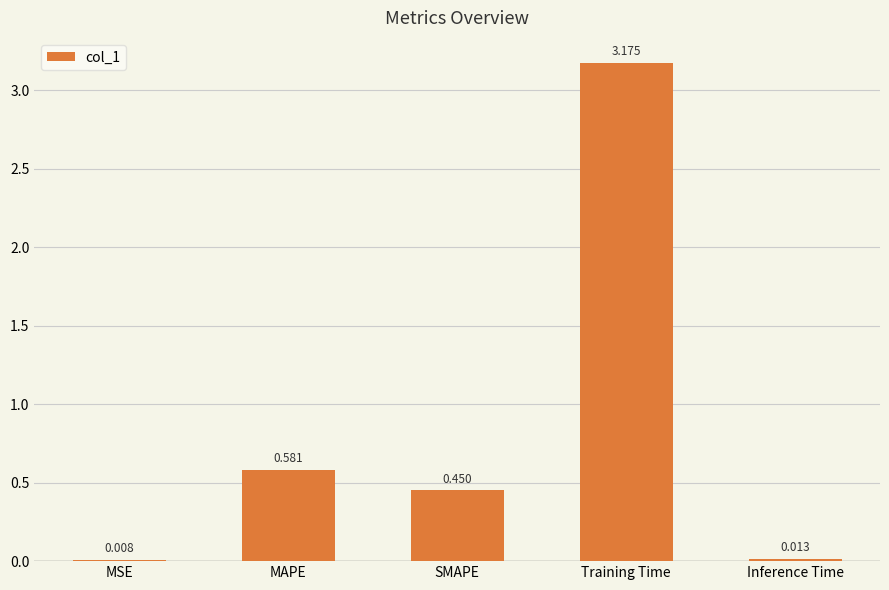

Between MAPE and Training Time, which is larger?

Training Time